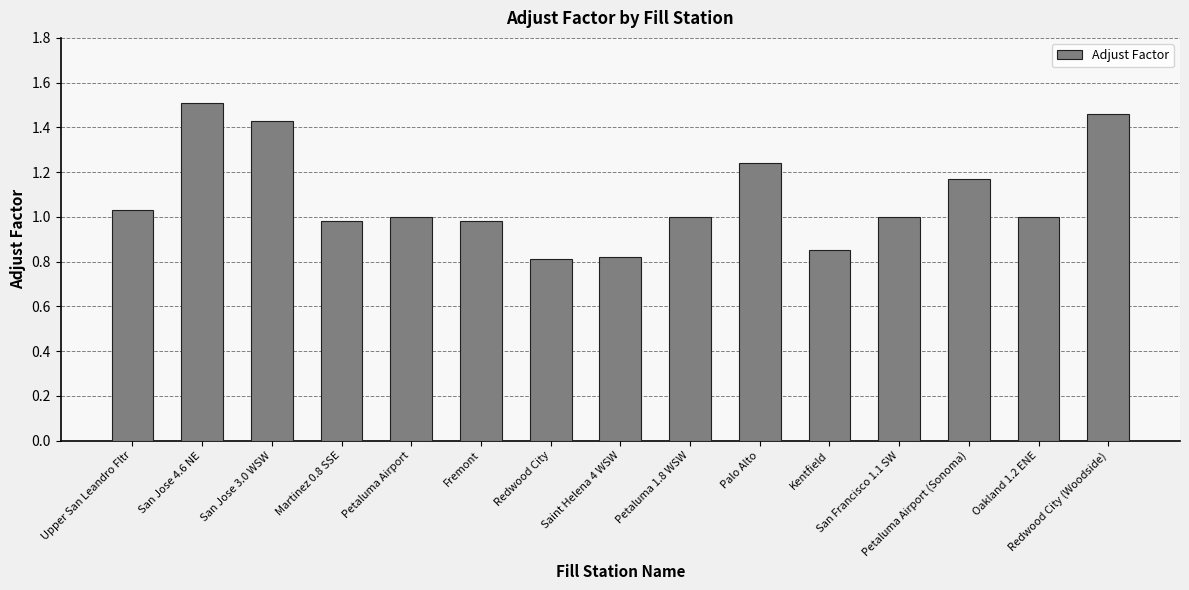

Is it true that the value at Redwood City (Woodside) is 0.6?

False